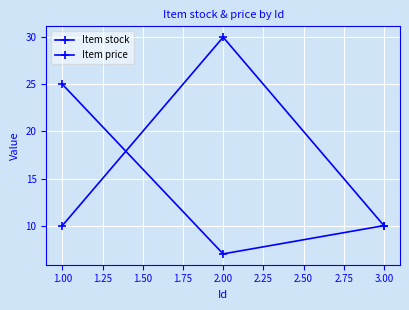

Is this an area chart (filled region under the line)?

No